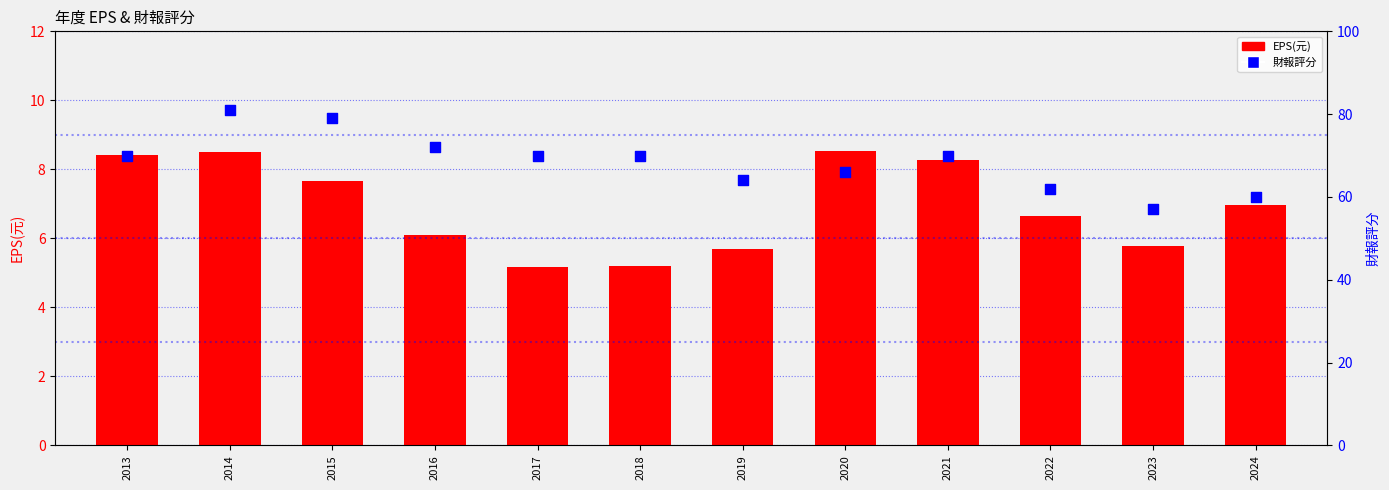

At how many categories does at least one series exceed 16?

12